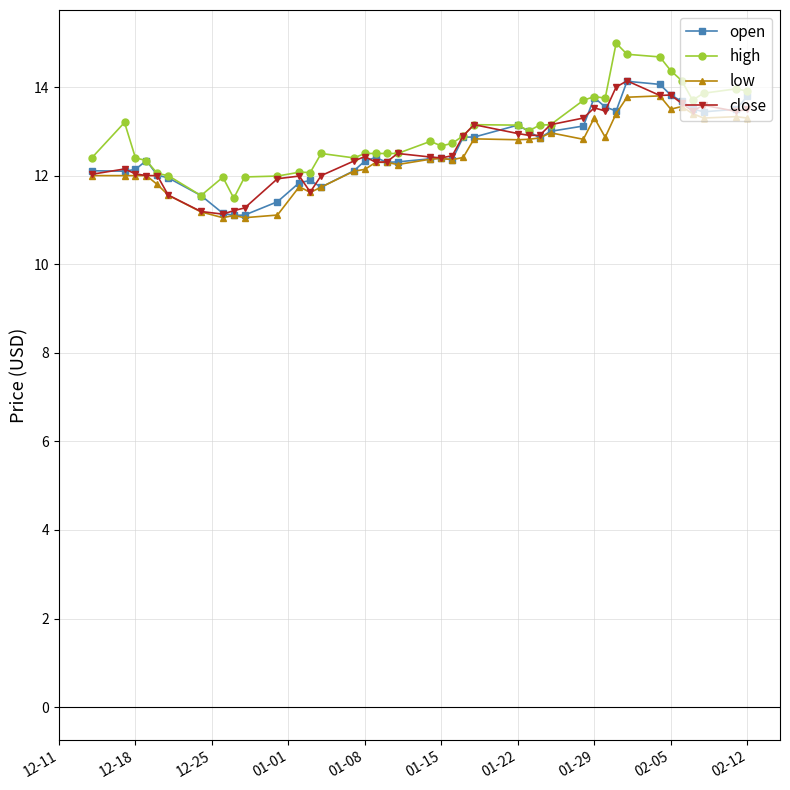

Does the chart have visible grid lines?

Yes